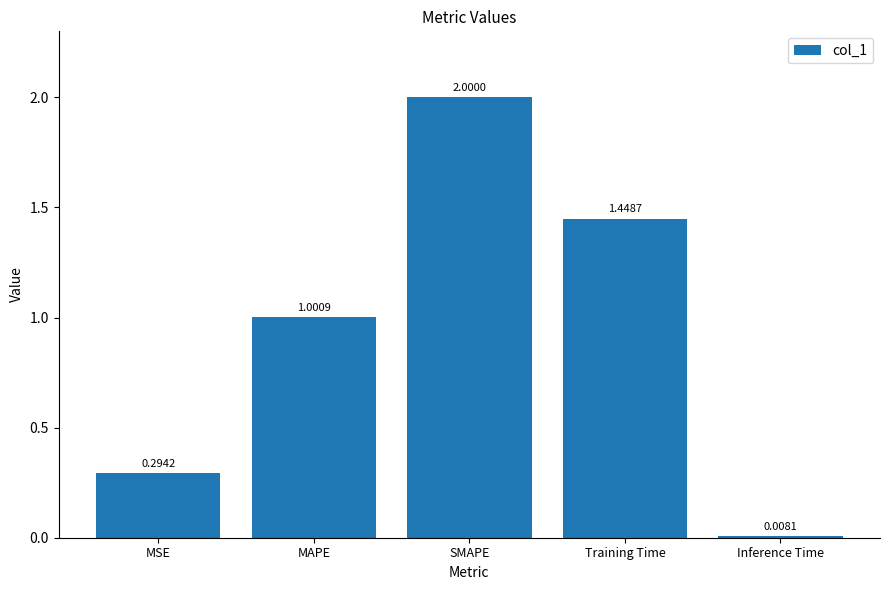

The value at MAPE is 0.7. True or false?

False